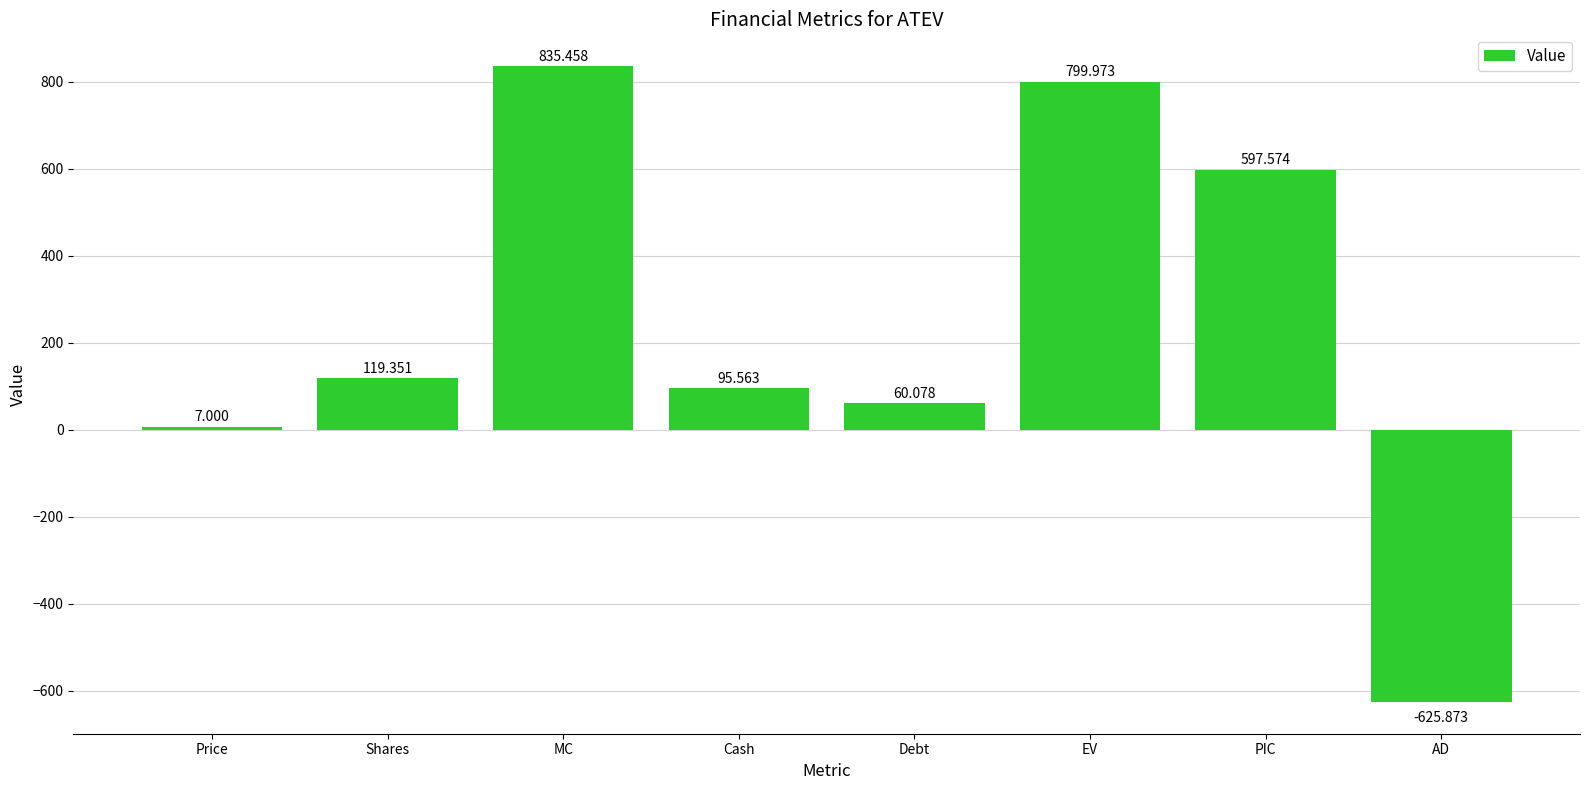

How many bars are there in total?

8